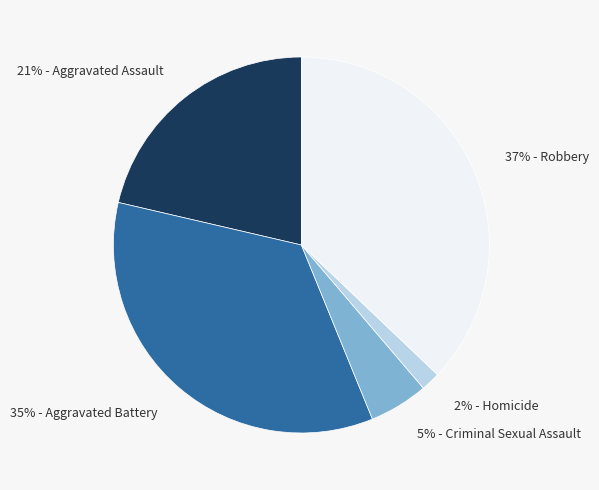

Is there any slice that represents more than half of the pie?

No